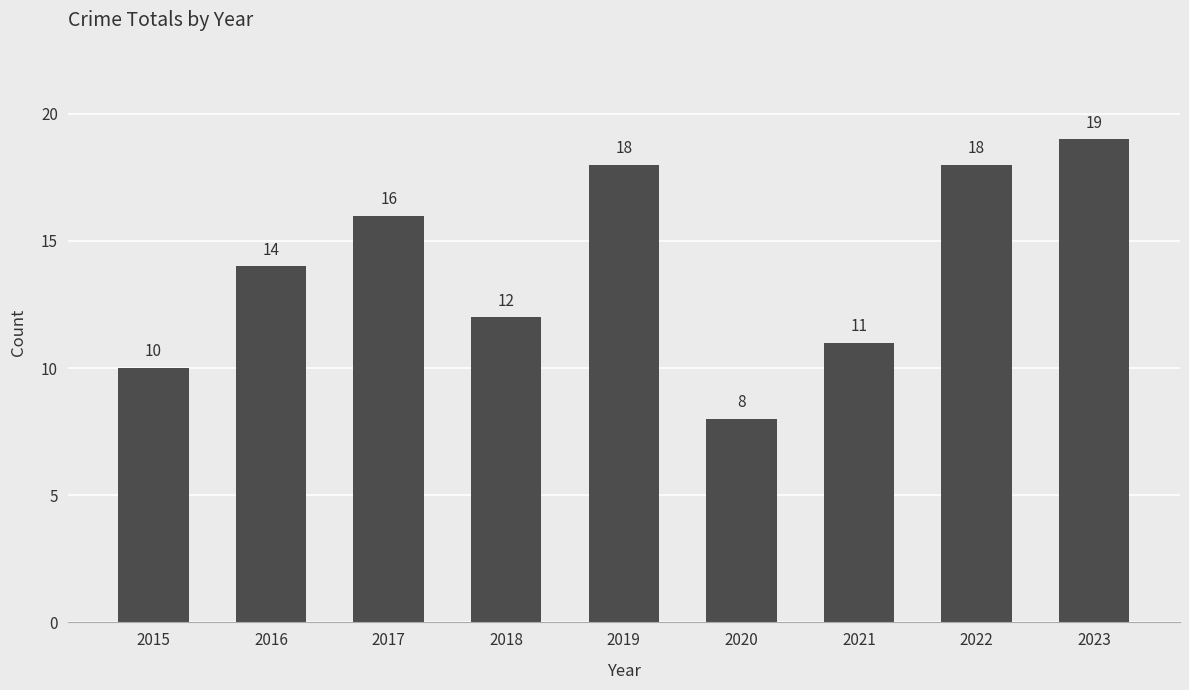

At which category does the chart reach its peak across all series?

2023